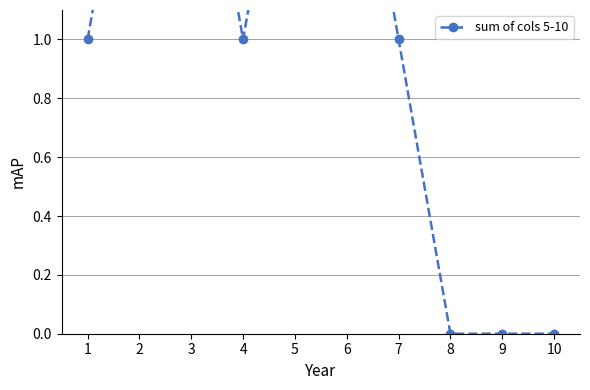

List the labels in order of value, largest first.

2, 3, 5, 6, 1, 4, 7, 8, 9, 10